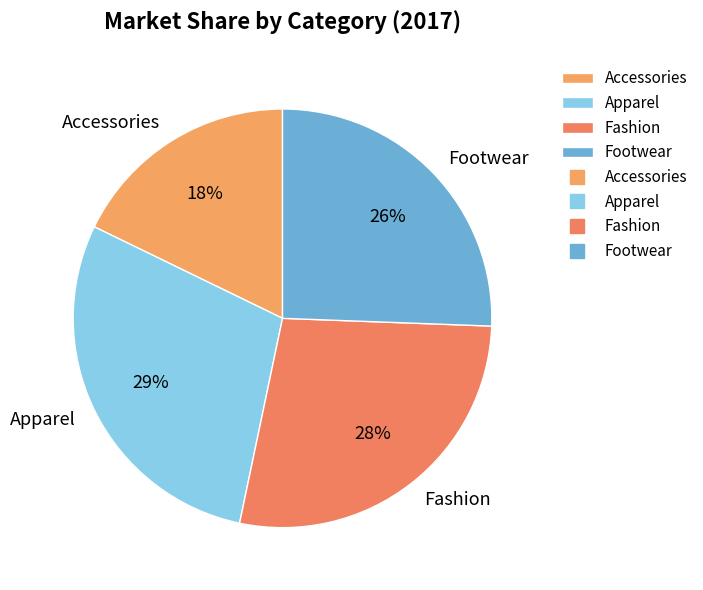

Is the sum of Fashion and Accessories greater than half?

No